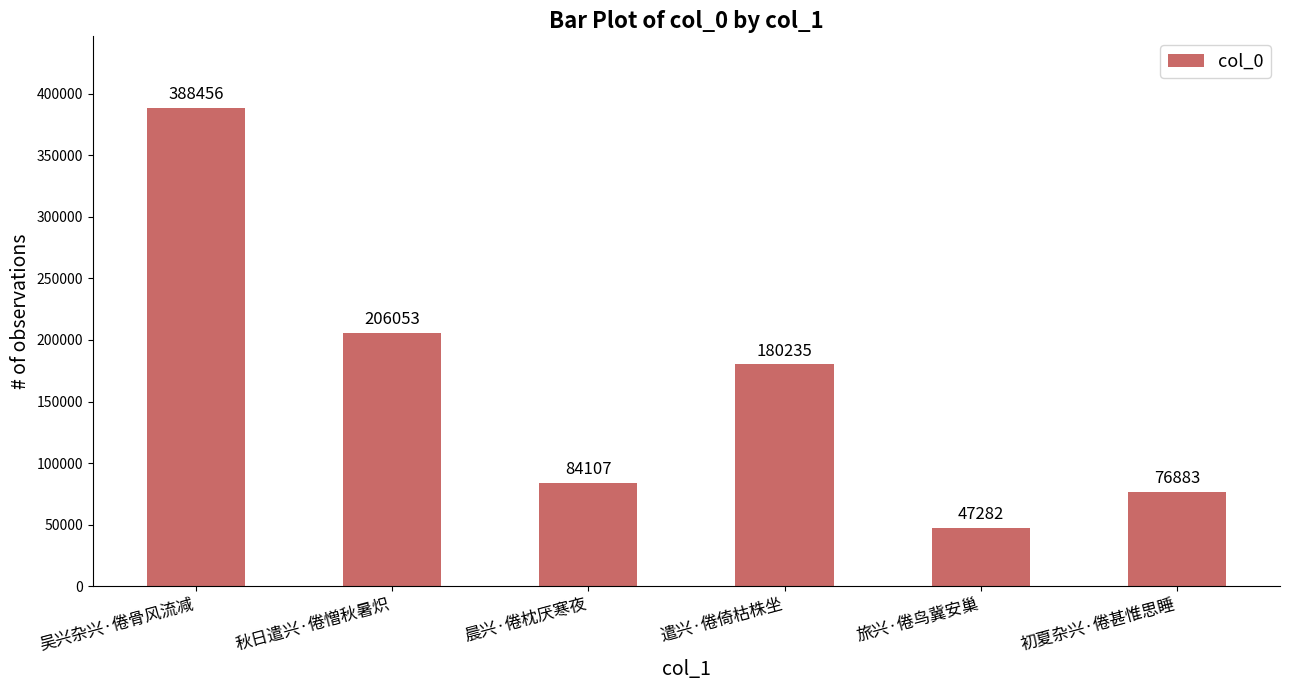

What is the sum of the values at 晨兴·倦枕厌寒夜 and 秋日遣兴·倦憎秋暑炽?

290160